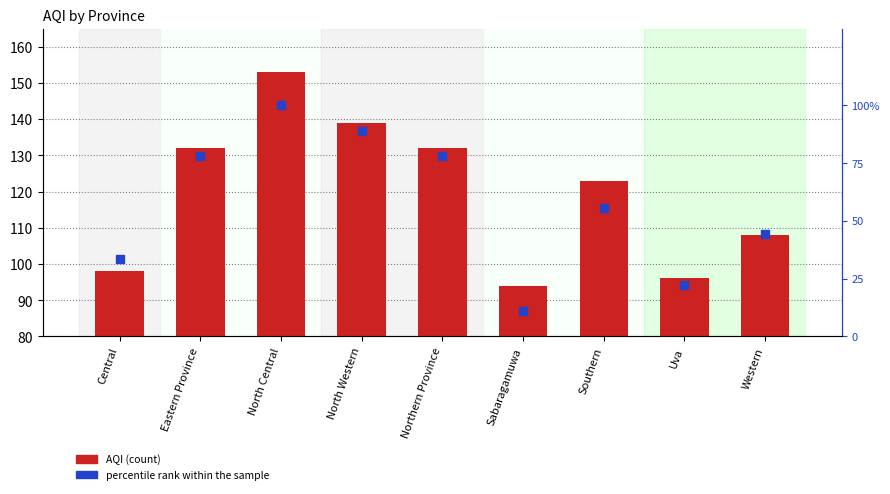

At how many categories does at least one series exceed 115?

5